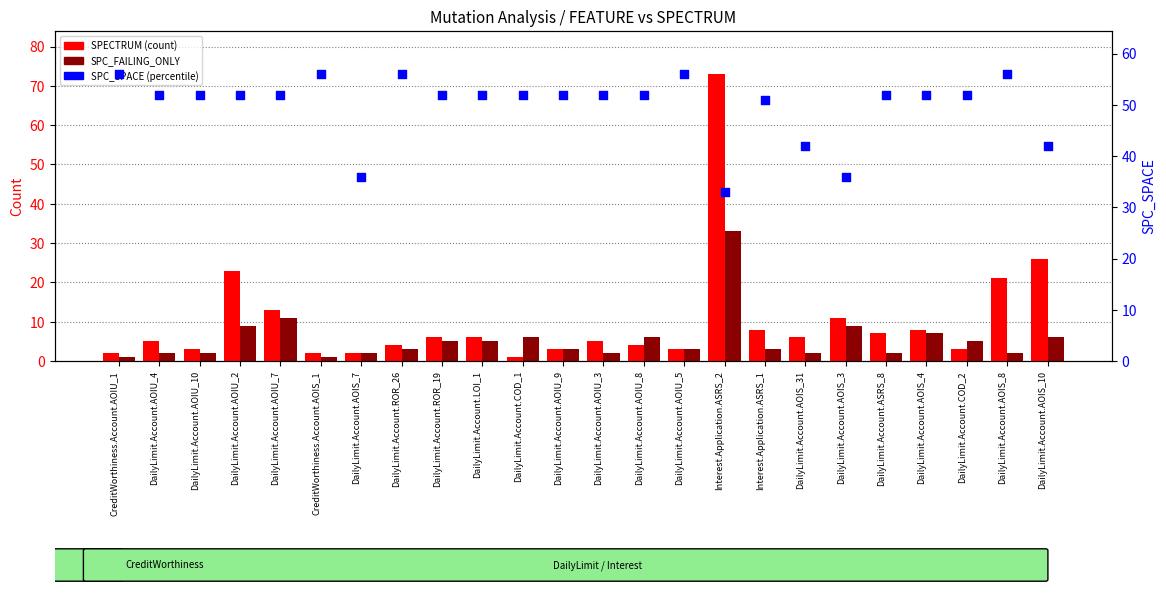

Which series has the widest spread of Y values?

SPECTRUM